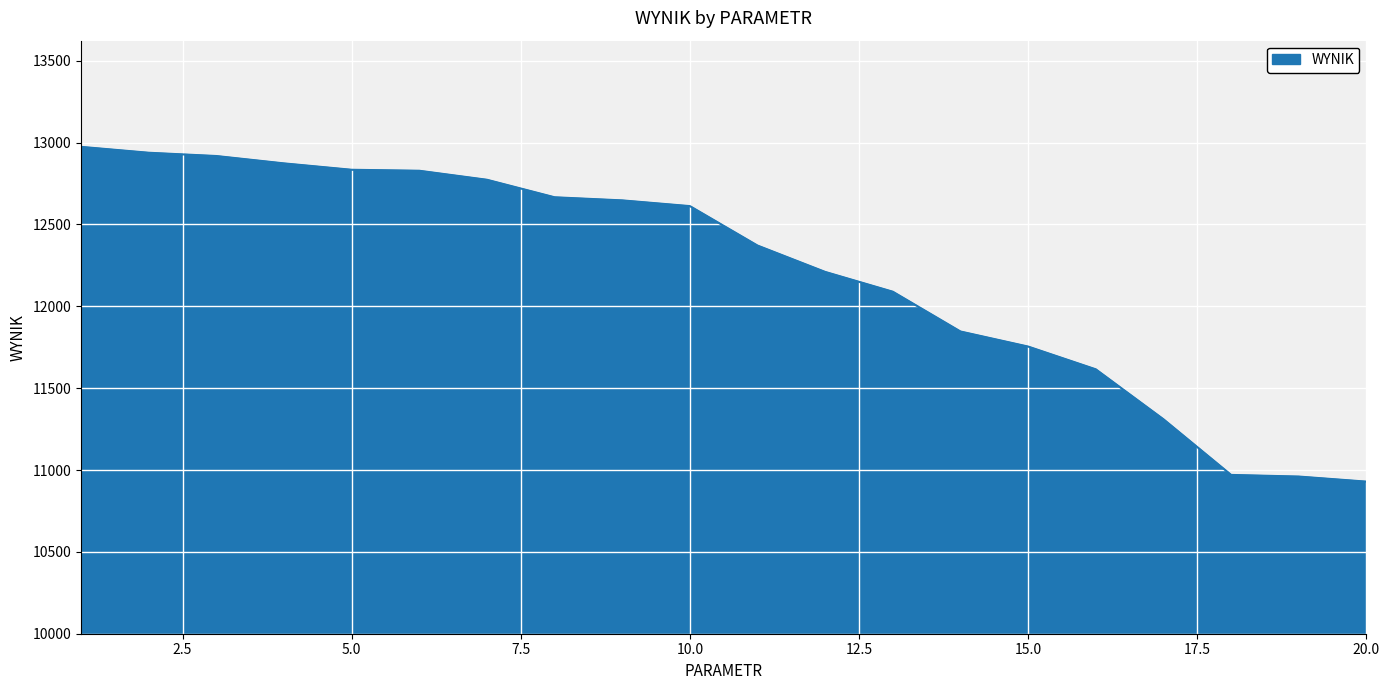

What is the minimum value shown in the chart?

10929